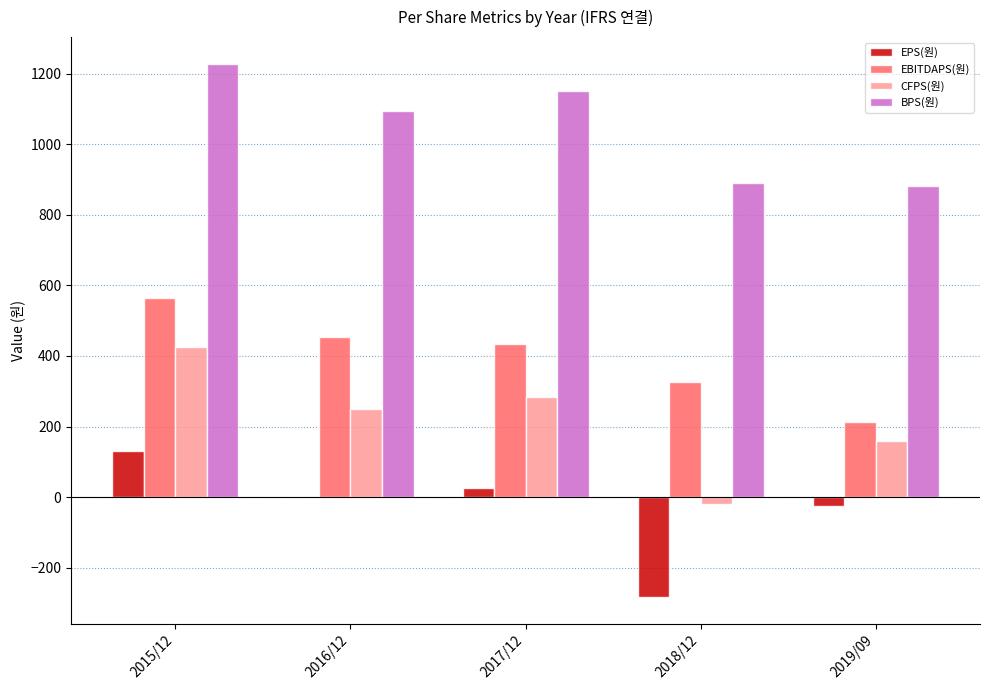

Which series has the largest range (max minus min)?

CFPS(원)